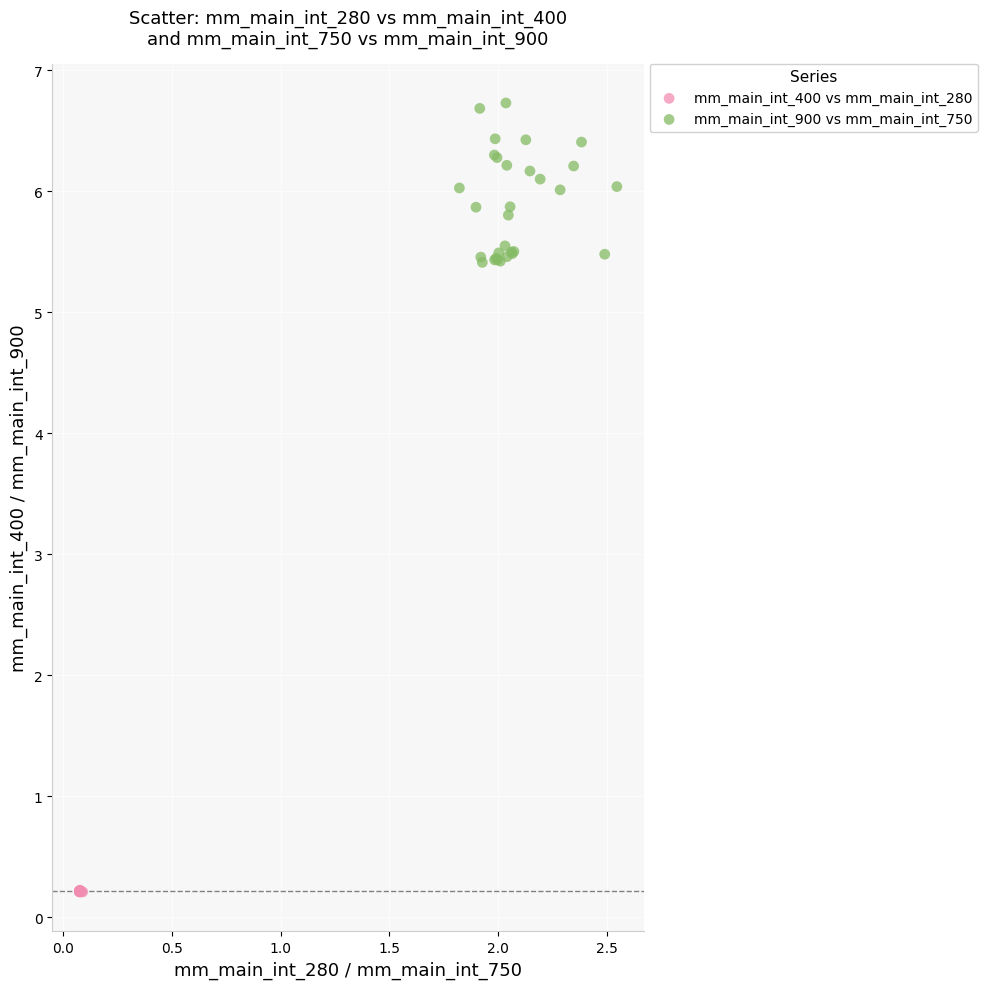

Which series contains the highest Y value?

mm_main_int_900 vs mm_main_int_750